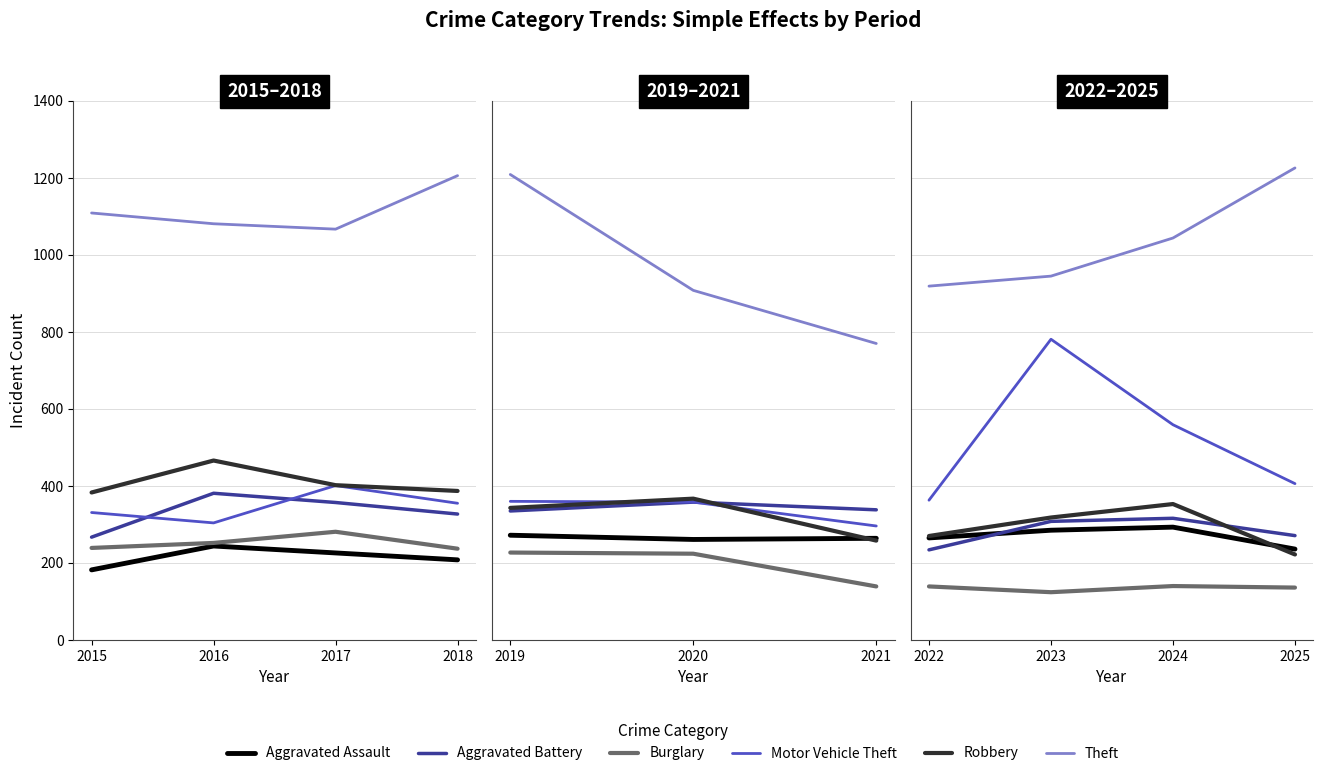

Which has a higher value, 2022 or 2024?

2024